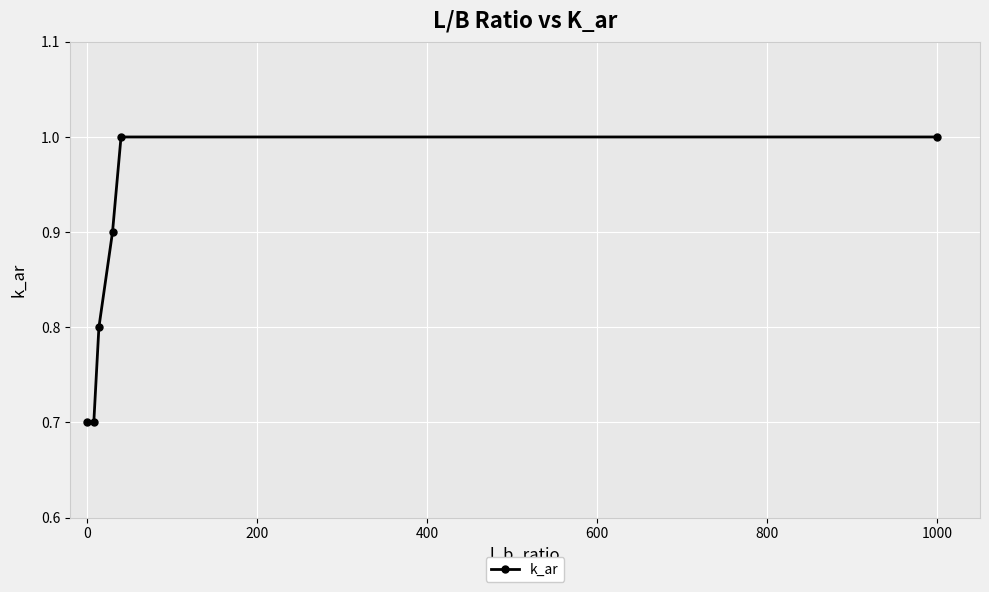

True or false: there are more than 2 points higher than both neighbors.

False